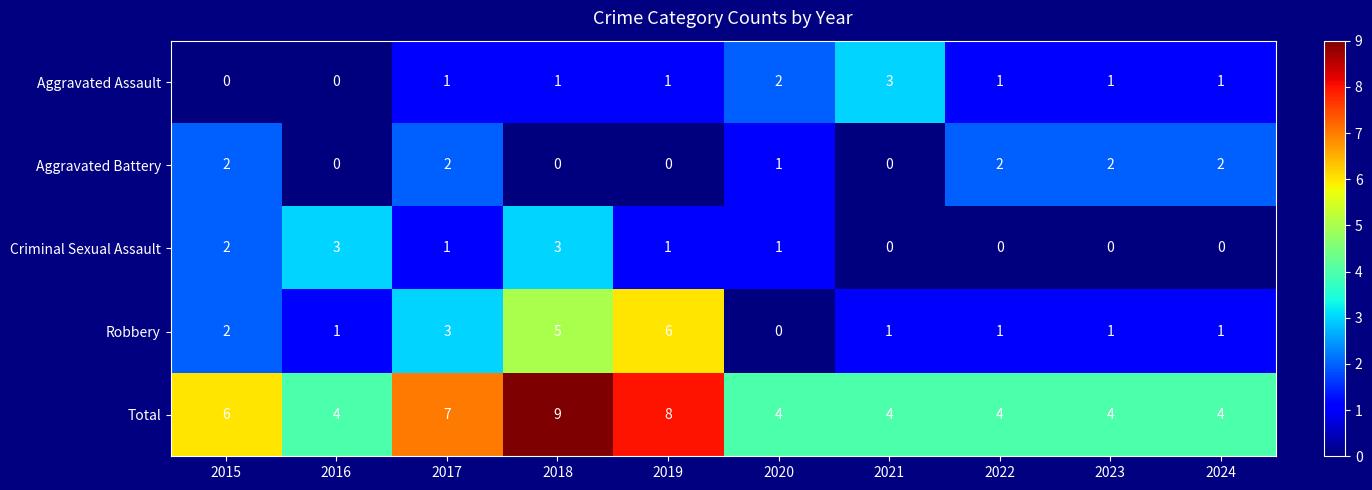

True or false: Criminal Sexual Assault has a value of 0 at 2022.

True